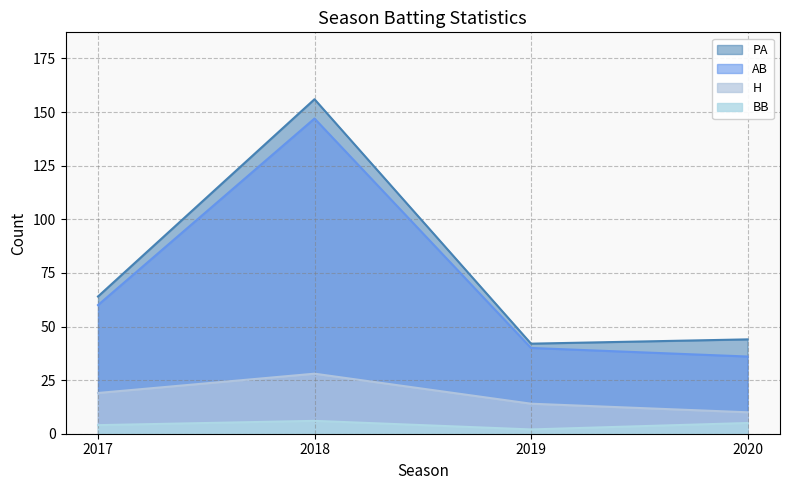

What is the difference between the maximum and second lowest values in the PA series?

112